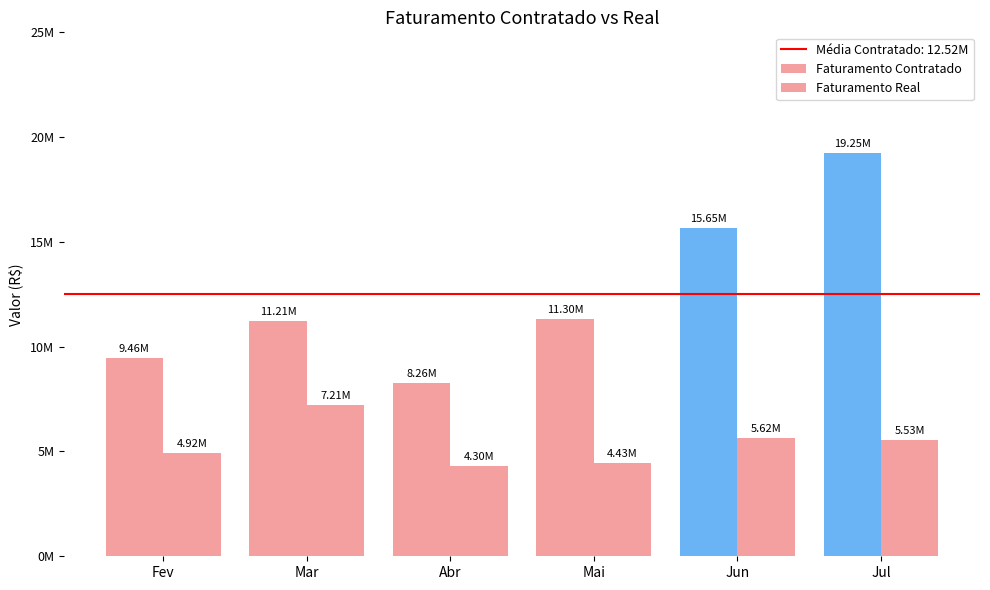

The Faturamento Real series shows 4433164.4 at Mai. True or false?

True